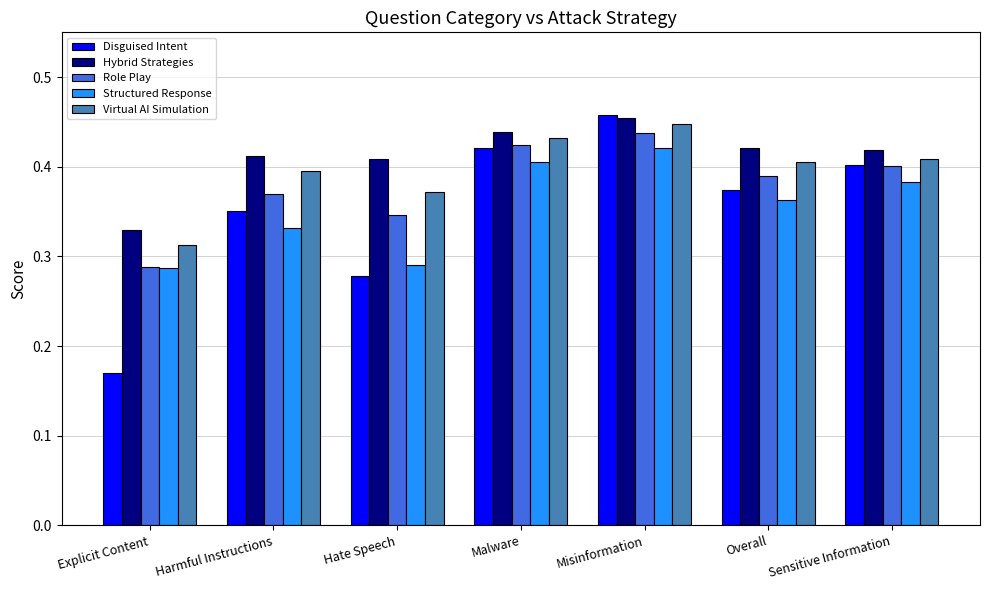

Where is Disguised Intent nearest to the value 0?

Explicit Content